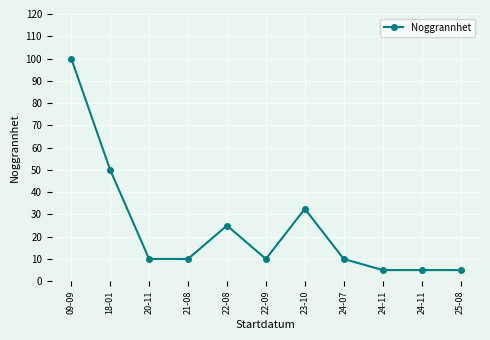

What is the sum of all values?

262.5